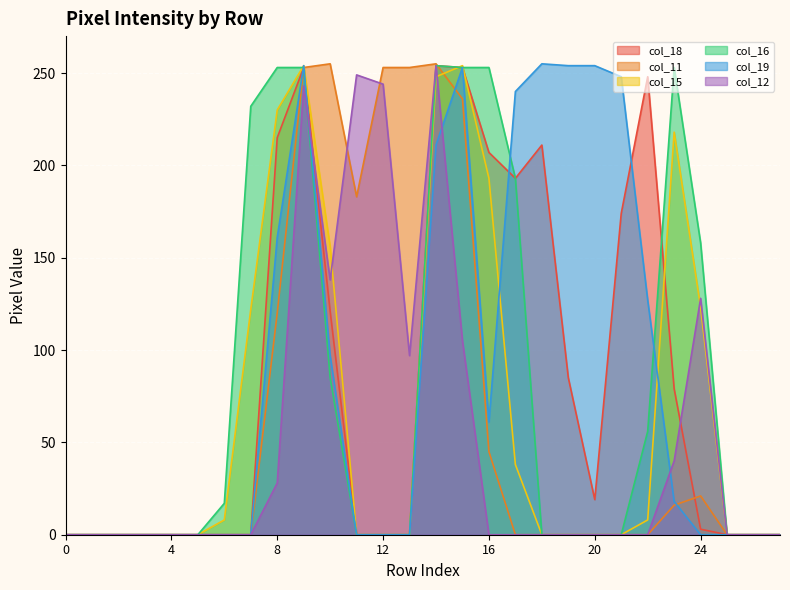

Where is col_19 nearest to the value 127?

22